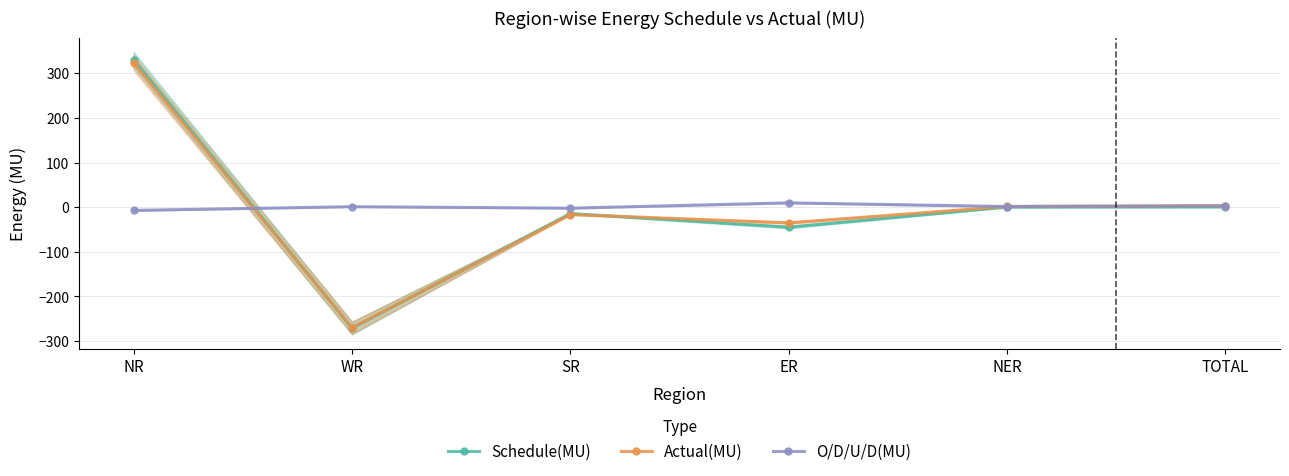

Reading left to right, extract all data points from this chart.

Schedule(MU): 330.7	-271.3	-14.2	-44.8	0.2	0.5
Actual(MU): 323.4	-270.2	-16.4	-35.1	1.7	3.5
O/D/U/D(MU): -7.2	1.1	-2.2	9.7	1.5	2.9